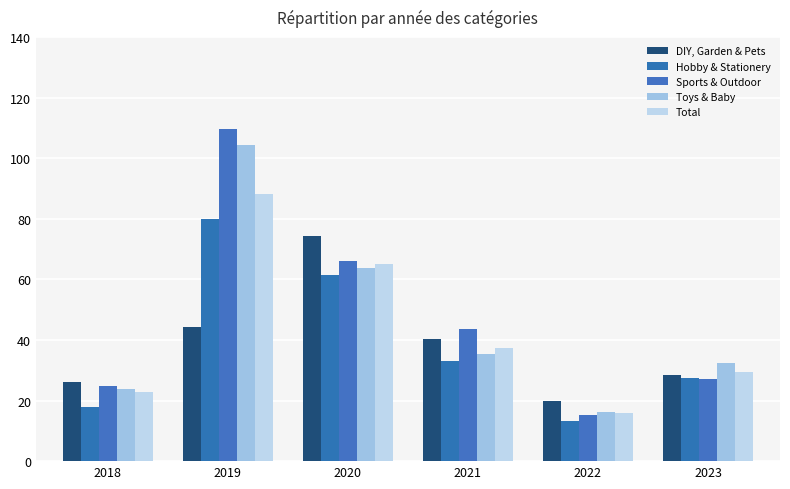

List the labels in order of Hobby & Stationery value, largest first.

2019, 2020, 2021, 2023, 2018, 2022